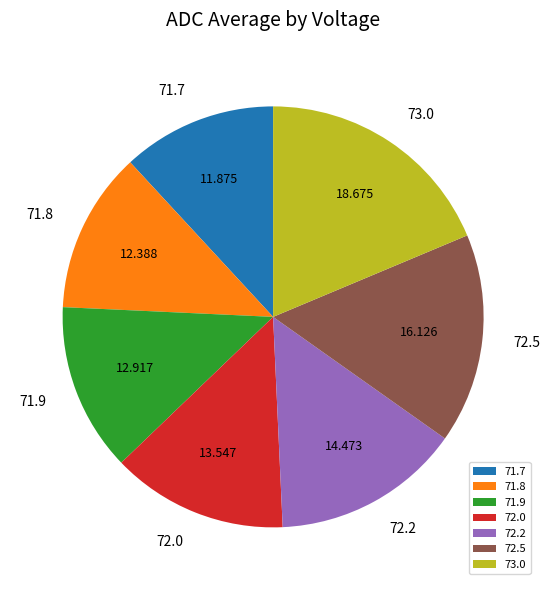

What is the ratio of the value at 71.7 to the value at 73.0?

0.6